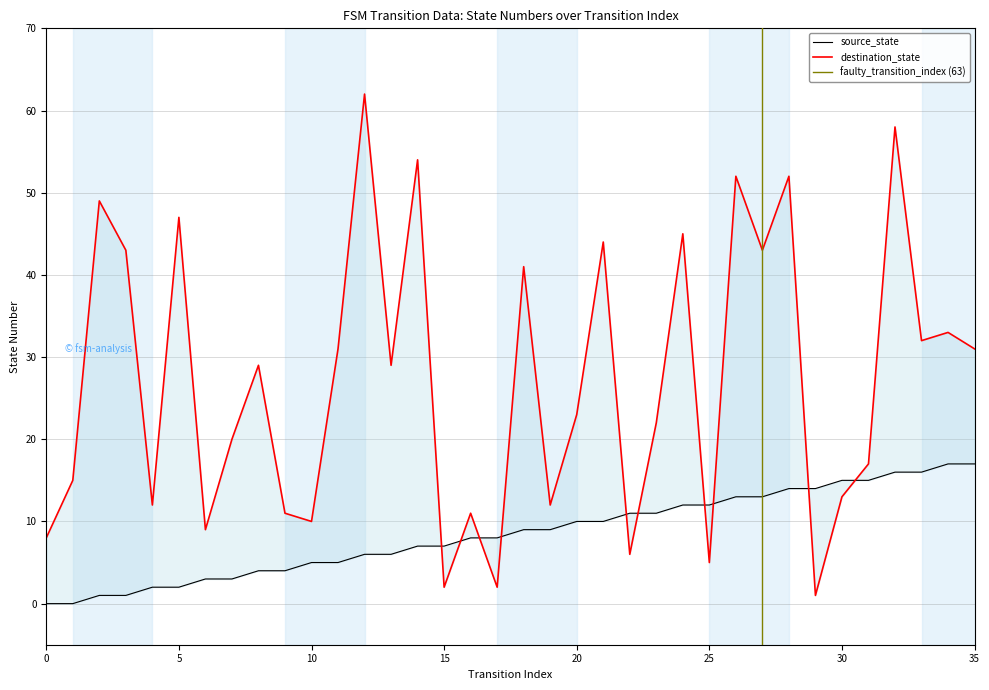

How many intersections are there between destination_state and source_state?

10